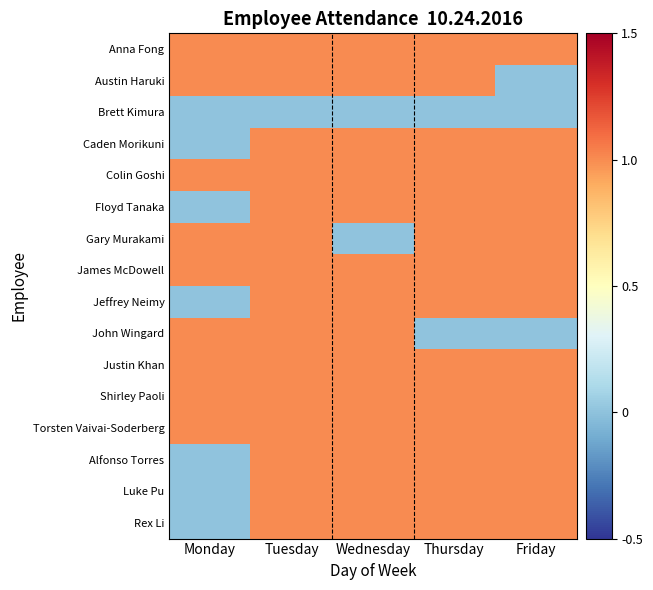

Rank the series at Tuesday from highest to lowest value.

Anna Fong, Austin Haruki, Caden Morikuni, Colin Goshi, Floyd Tanaka, Gary Murakami, James McDowell, Jeffrey Neimy, John Wingard, Justin Khan, Shirley Paoli, Torsten Vaivai-Soderberg, Alfonso Torres, Luke Pu, Rex Li, Brett Kimura